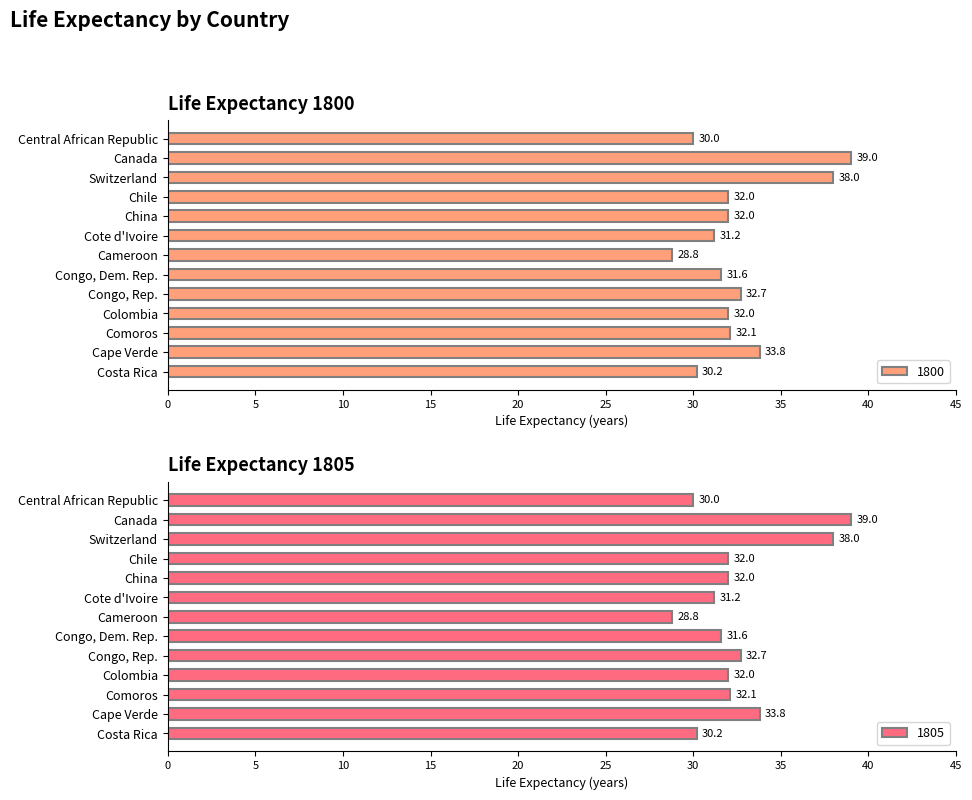

What is the approximate value of 1800 at Central African Republic?

30.0